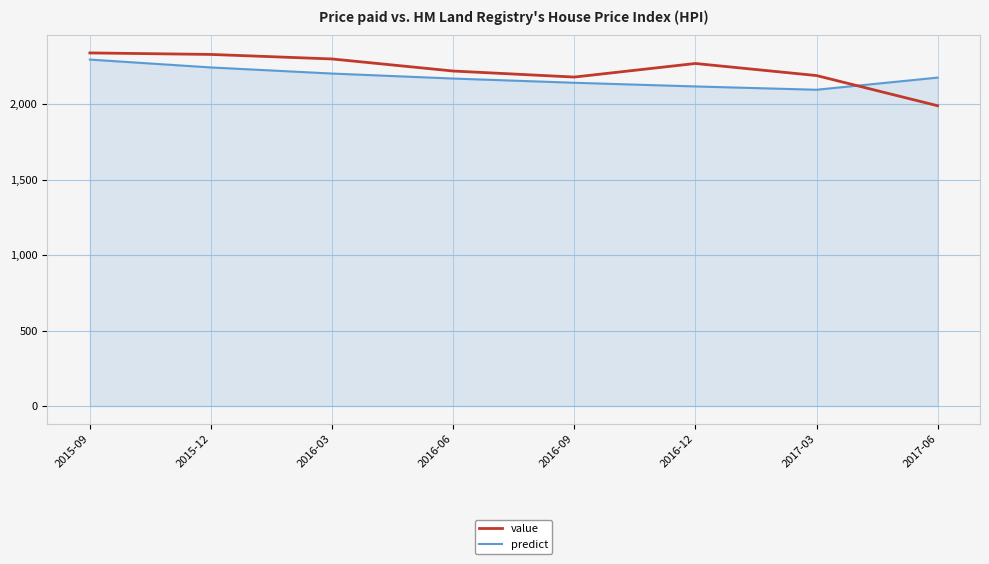

Is the value of value at 2016-12 greater than the value of predict at 2016-06?

Yes